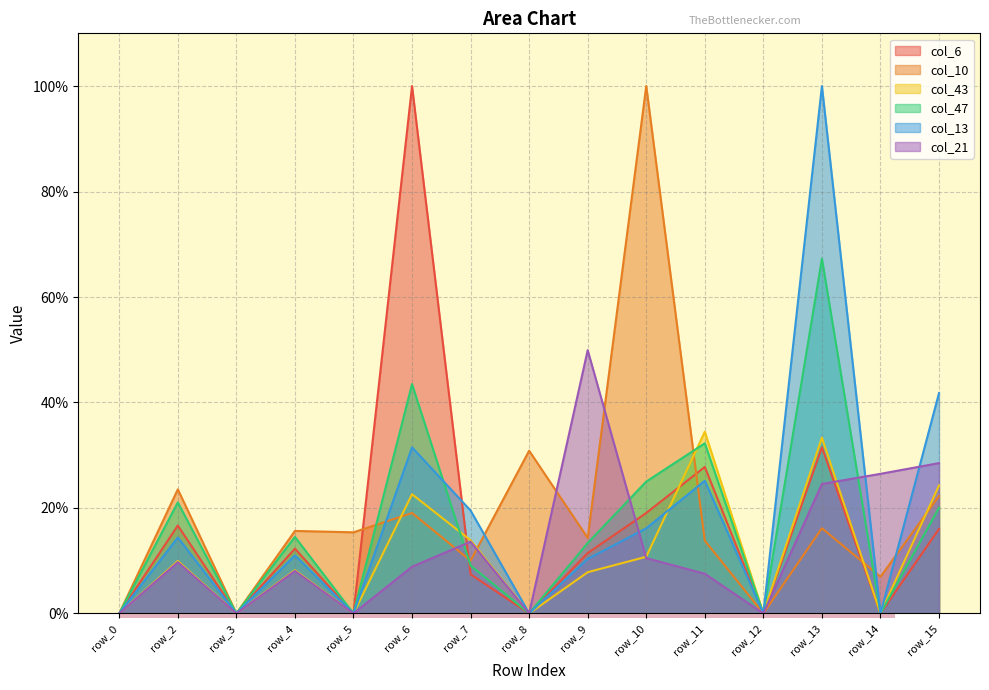

True or false: col_10 has a value of 0.3 at row_6.

False